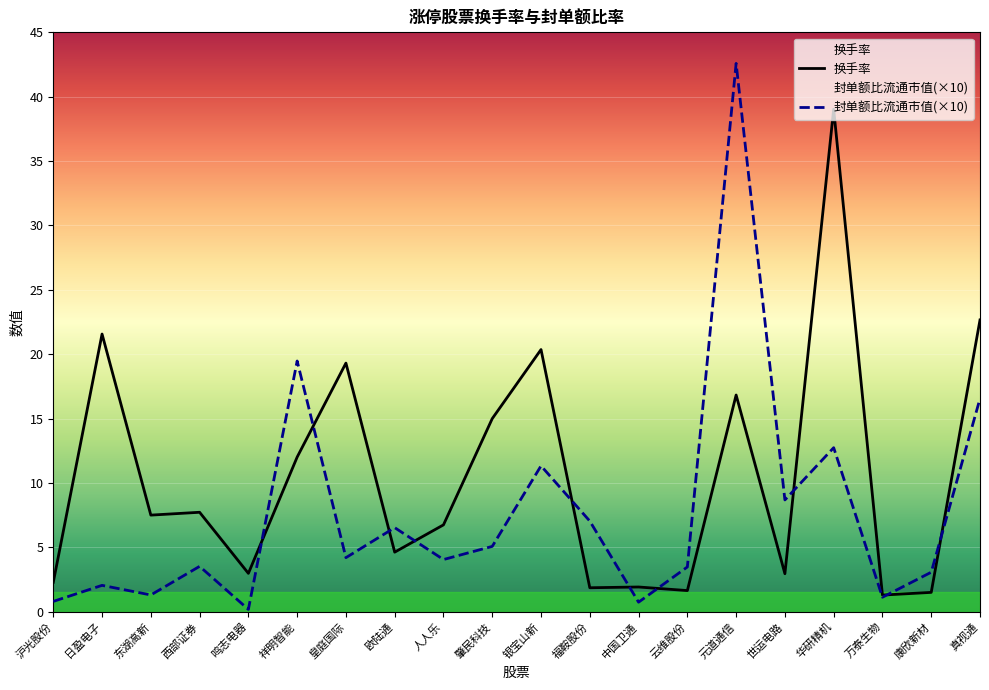

Rank the categories by 封单额比流通市值 value from lowest to highest.

鸣志电器, 中国卫通, 沪光股份, 万泰生物, 东湖高新, 日盈电子, 康欣新材, 云维股份, 西部证券, 人人乐, 皇庭国际, 肇民科技, 欧陆通, 福鞍股份, 世运电路, 银宝山新, 华研精机, 真视通, 祥明智能, 元道通信